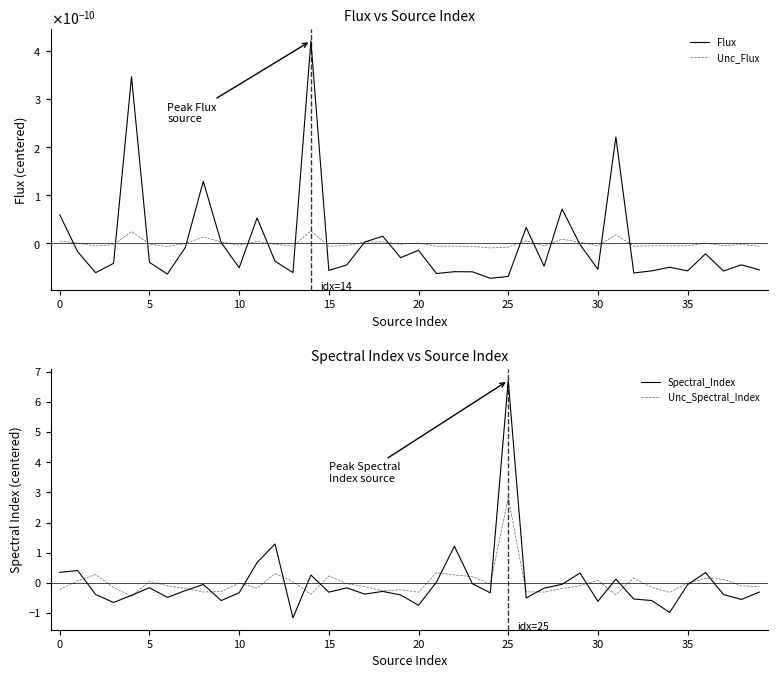

How many data points does each series have?

40